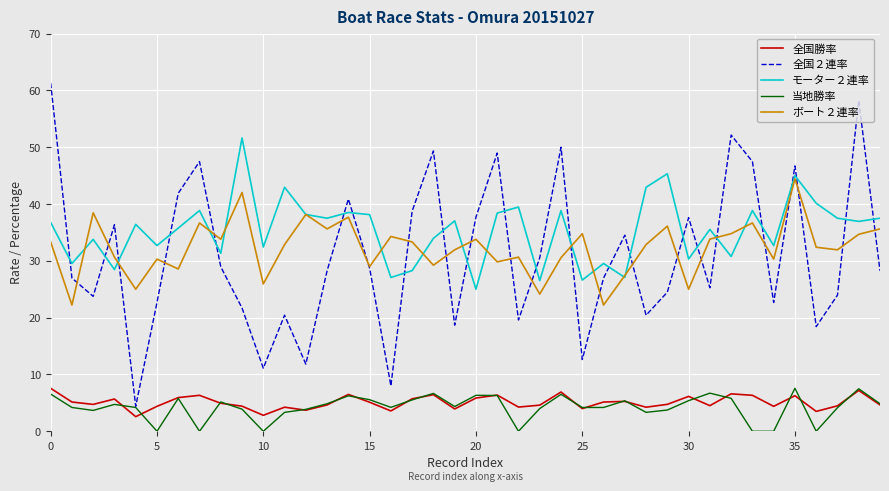

What is the highest value of the ボート２連率 series?

44.4